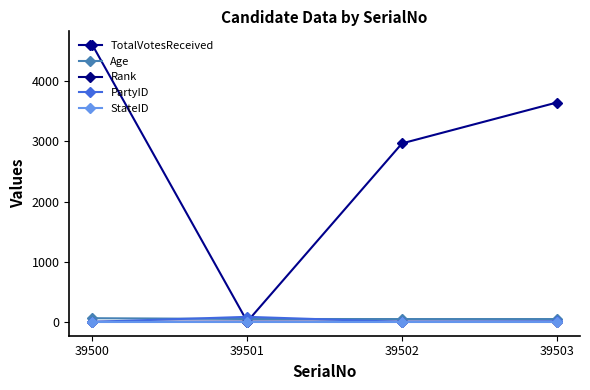

What is the value of the Age point at the 1st from the left?

61